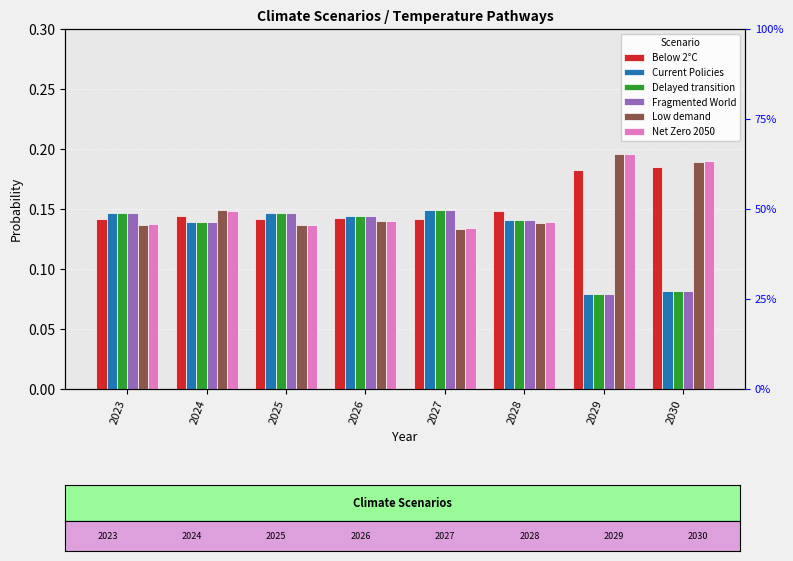

Which series has the widest spread of values?

Fragmented World